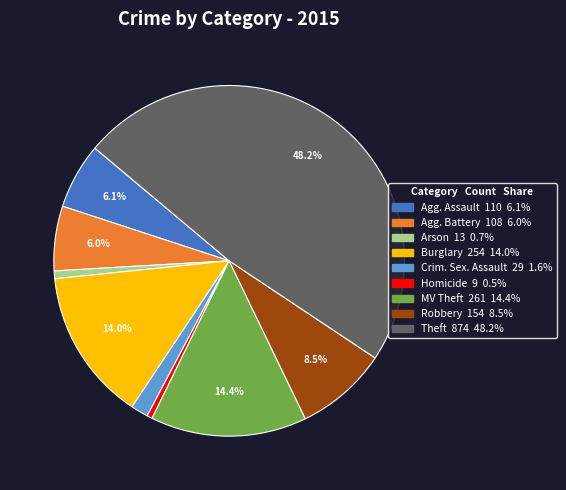

To the nearest percent, what is the difference between the largest and smallest slice percentages?

48%